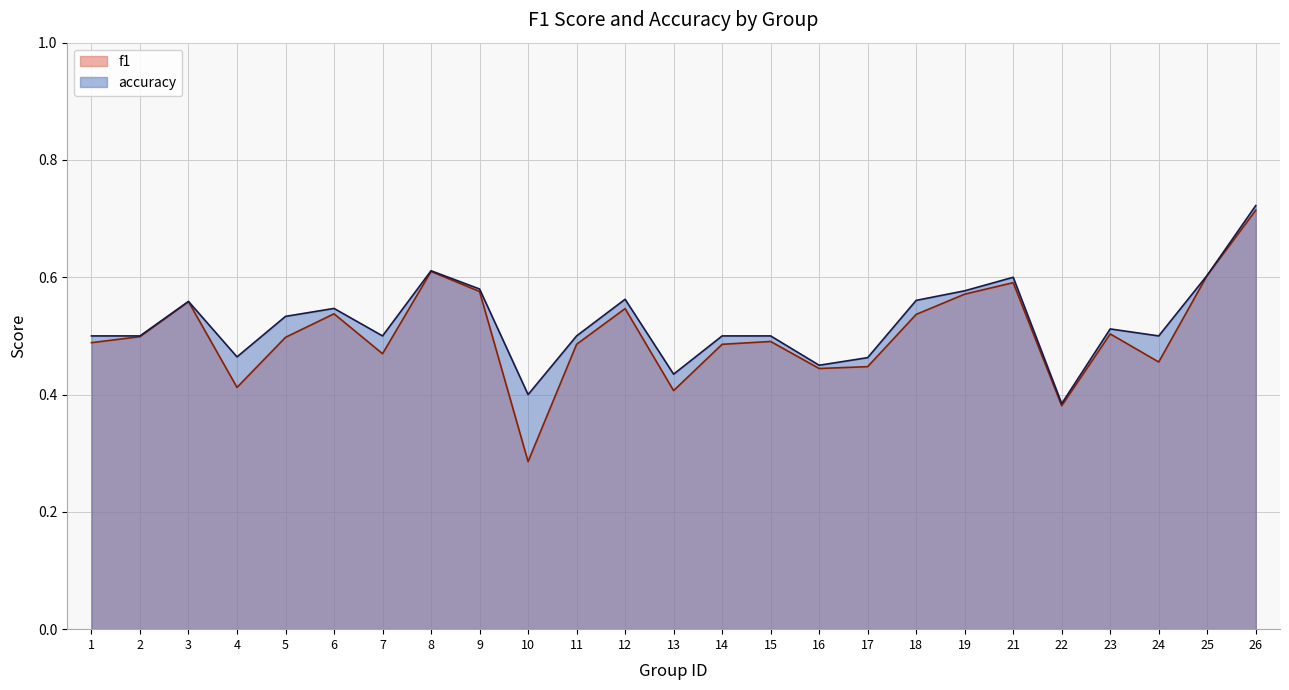

List the series in order of their overall mean, lowest first.

f1, accuracy